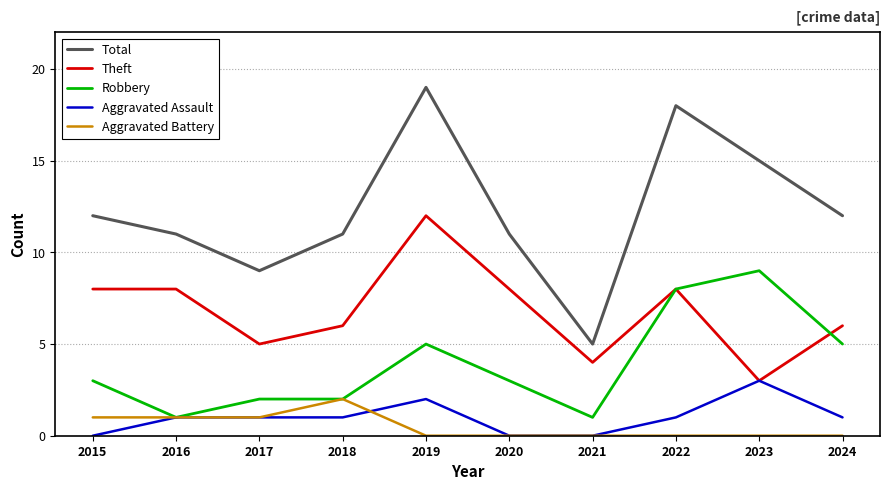

Reading right to left, list all the values displayed in this chart.

Total: 12	15	18	5	11	19	11	9	11	12
Theft: 6	3	8	4	8	12	6	5	8	8
Robbery: 5	9	8	1	3	5	2	2	1	3
Aggravated Assault: 1	3	1	0	0	2	1	1	1	0
Aggravated Battery: 0	0	0	0	0	0	2	1	1	1